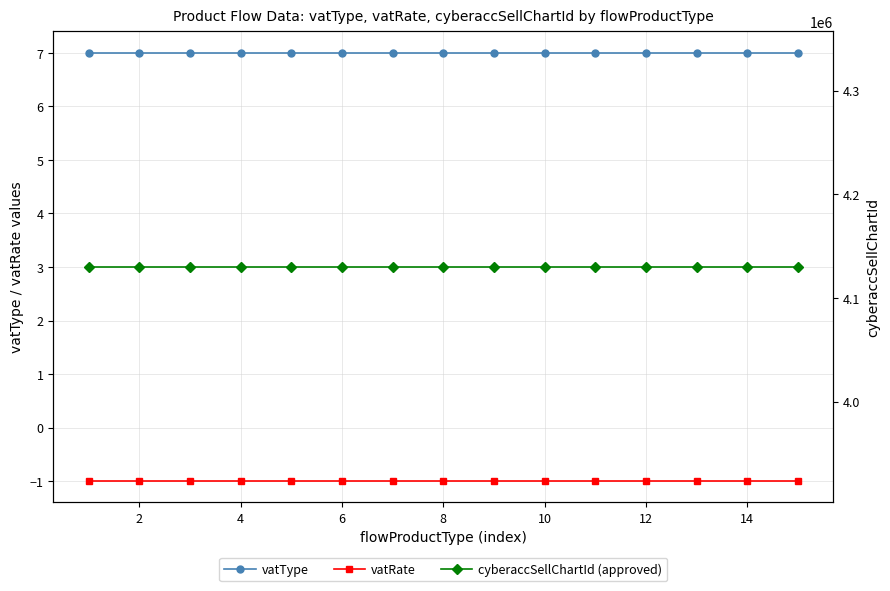

True or false: vatRate and vatType intersect in this chart.

False